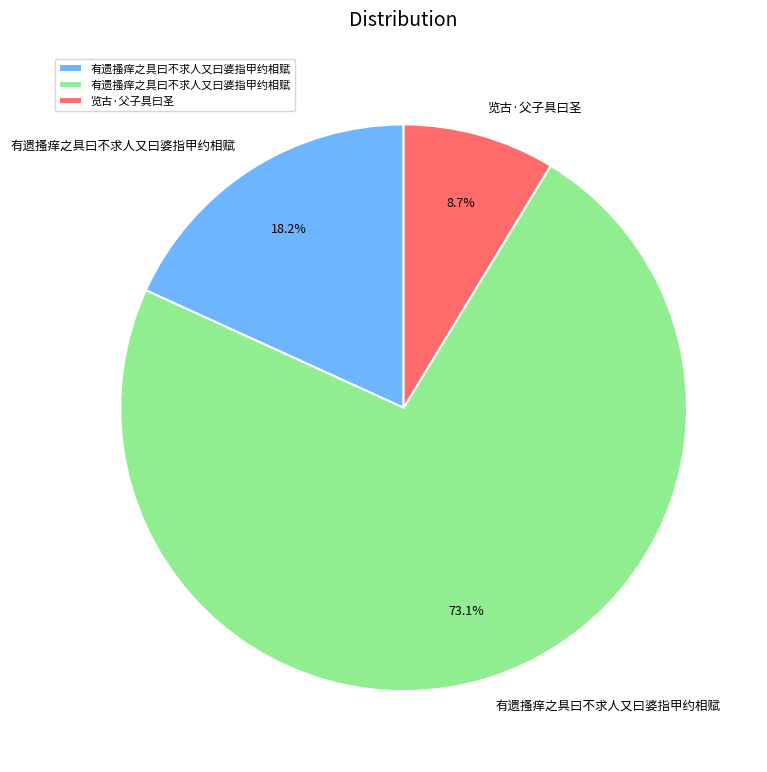

Does any single category account for the majority?

Yes